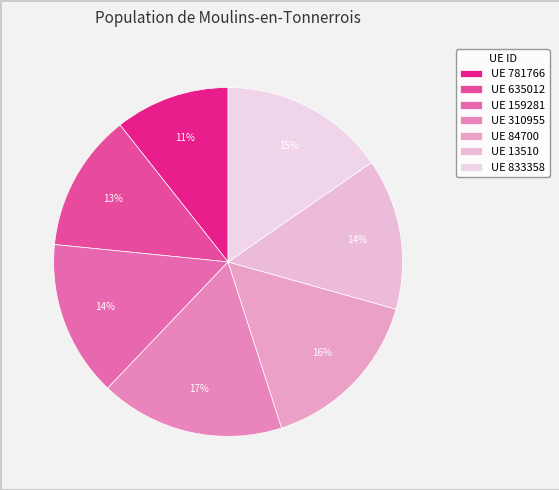

What is the largest slice in the pie chart?

UE 310955